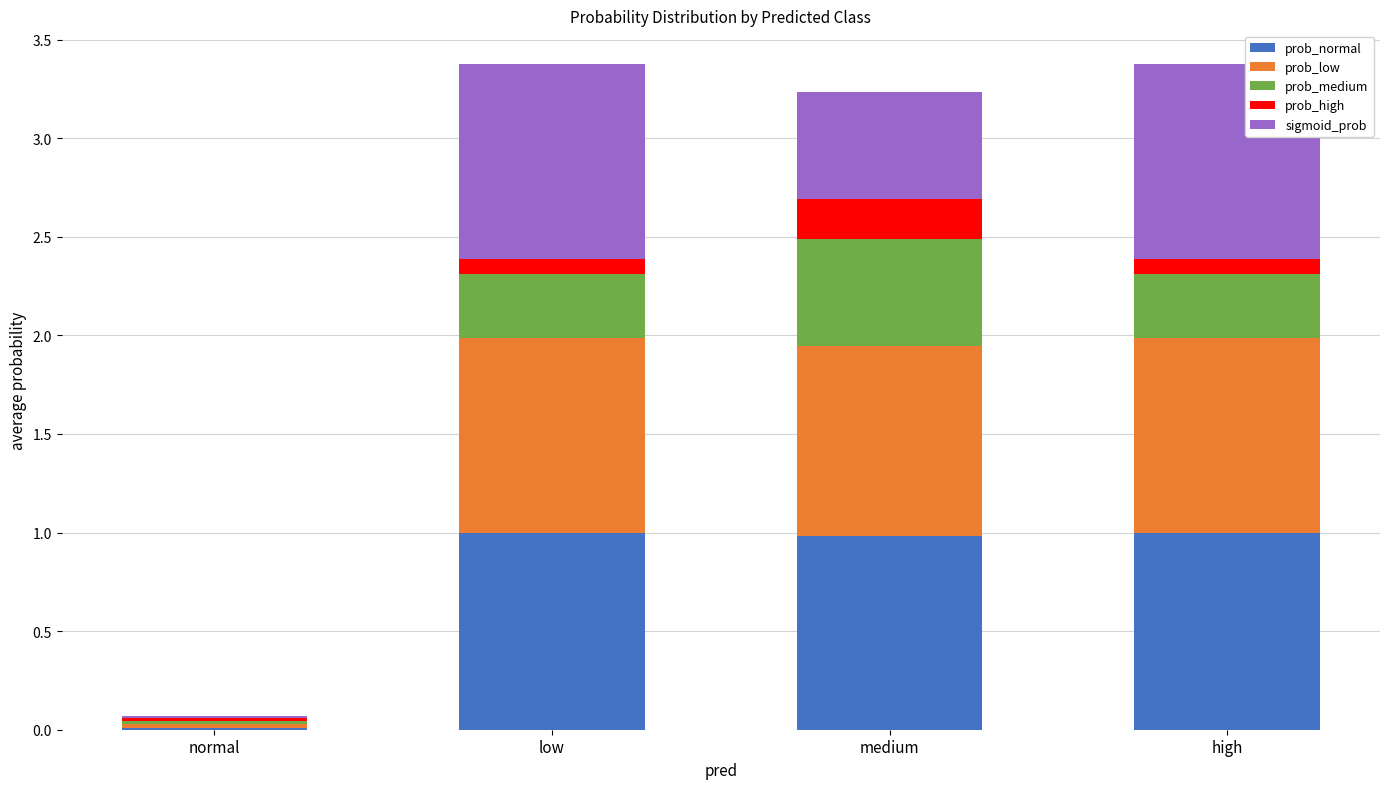

Are the bars grouped side by side (vs. stacked)?

No